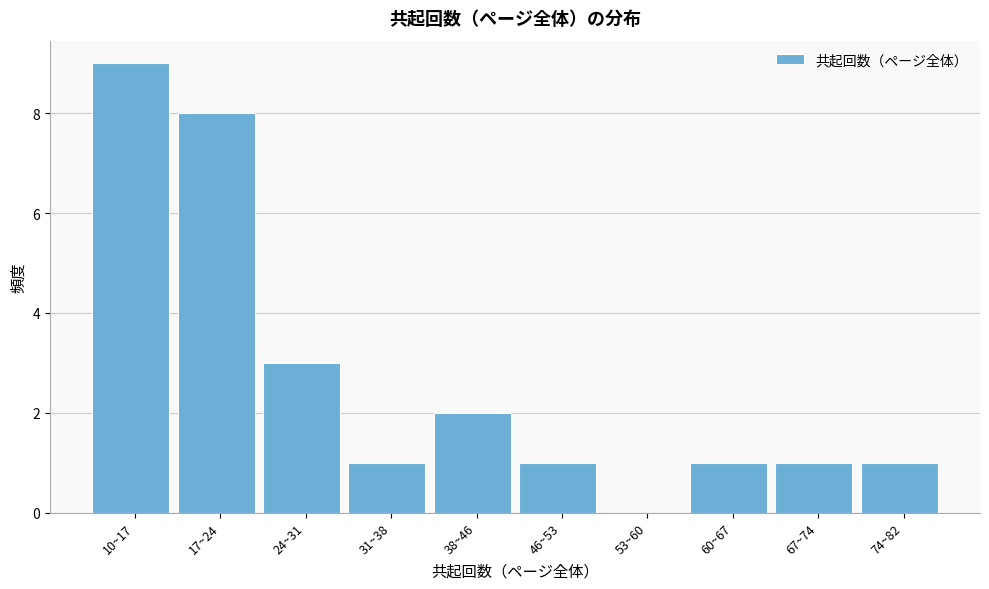

Reading right to left, list all the values displayed in this chart.

74~82=1	67~74=1	60~67=1	53~60=0	46~53=1	38~46=2	31~38=1	24~31=3	17~24=8	10~17=9